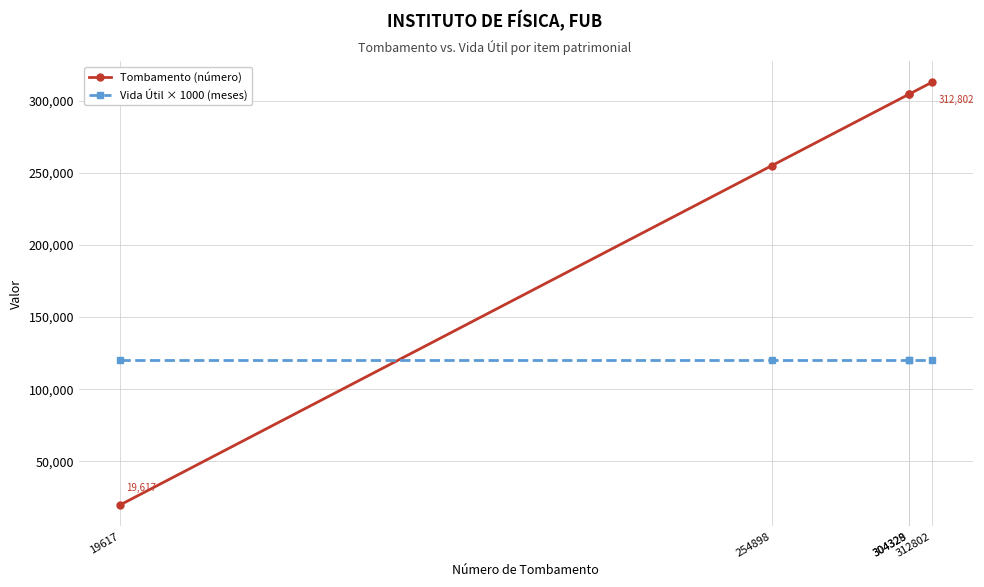

The Tombamento (número) series shows 19617 at 19617. True or false?

True